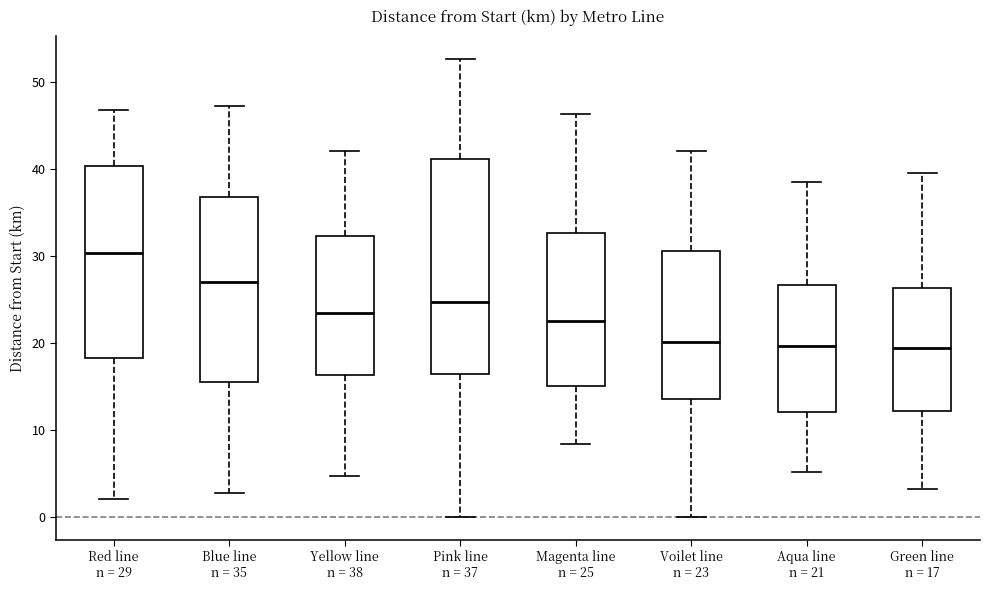

Reading left to right, transcribe this box plot: for each box, give where its median line is, the range the box spans, and where its two whiskers end, as read against the y-axis. The values are not printed on the chart, so give them approximately, as read against the axis.

Red line n = 29: median 30, box 18 to 40, whiskers 2 to 47
Blue line n = 35: median 27, box 16 to 37, whiskers 3 to 47
Yellow line n = 38: median 23, box 16 to 32, whiskers 5 to 42
Pink line n = 37: median 25, box 16 to 41, whiskers 0 to 53
Magenta line n = 25: median 23, box 15 to 33, whiskers 8 to 46
Voilet line n = 23: median 20, box 14 to 31, whiskers 0 to 42
Aqua line n = 21: median 20, box 12 to 27, whiskers 5 to 39
Green line n = 17: median 19, box 12 to 26, whiskers 3 to 40